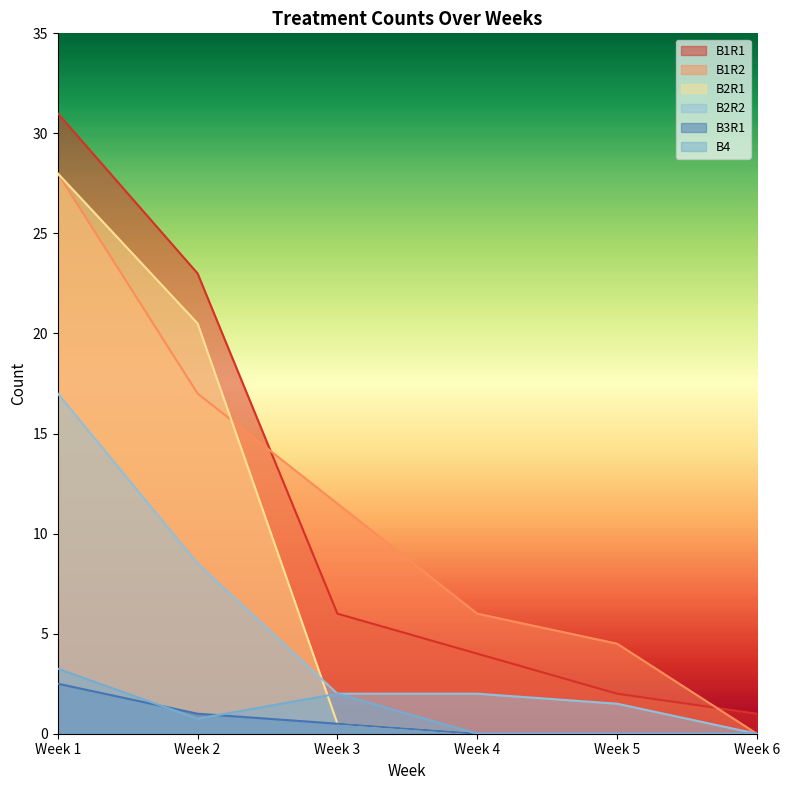

What is the total value across all series at Week 2?

70.8